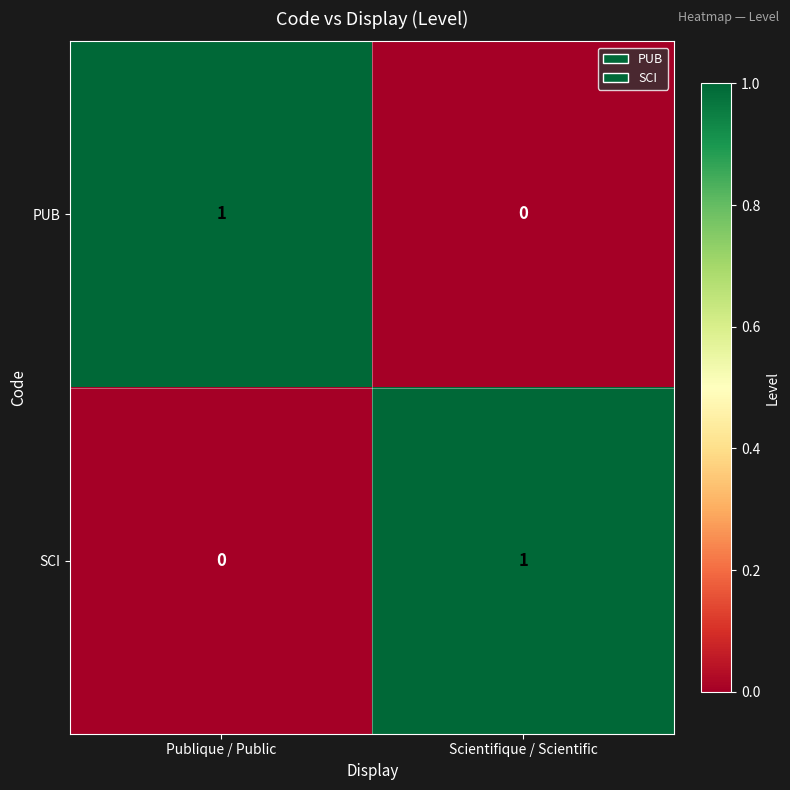

The SCI series shows 0 at Publique / Public. True or false?

True